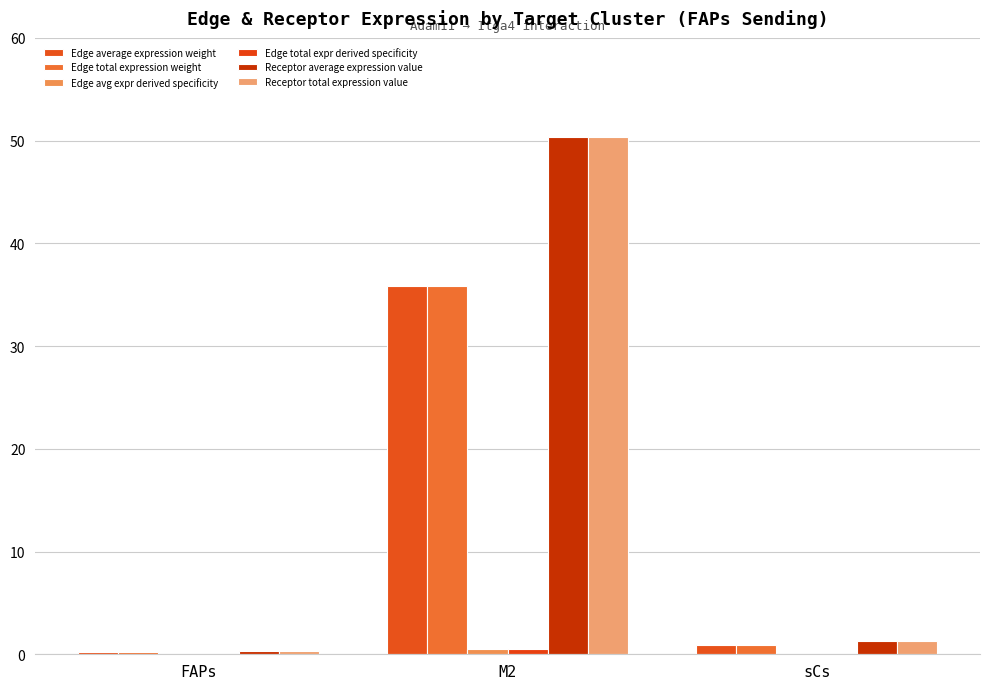

How many data points does each series have?

3